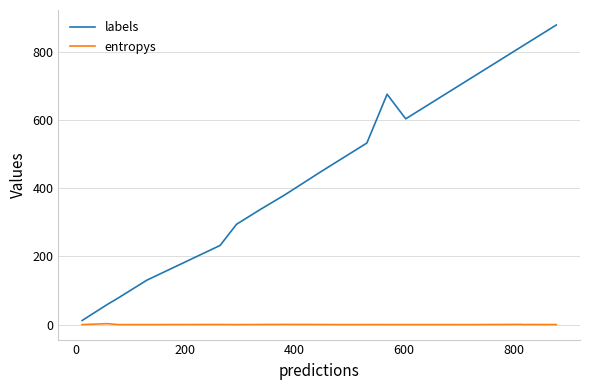

List the series in order of their peak value, highest first.

labels, entropys